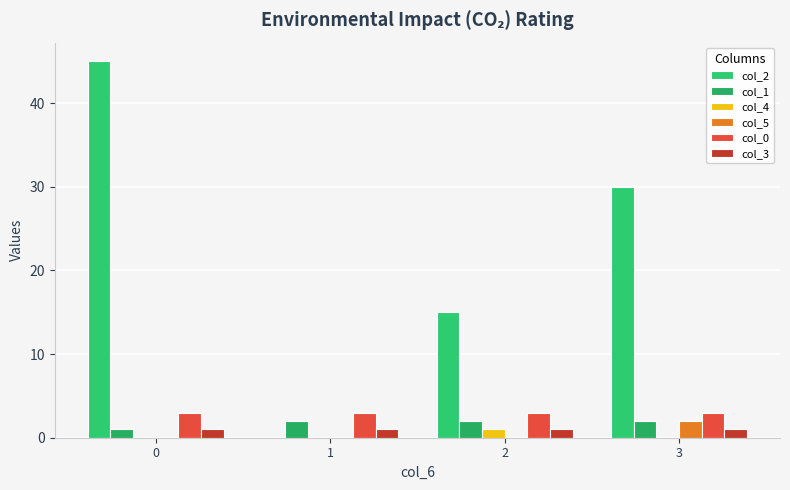

What are all the series names shown in the legend?

col_2, col_1, col_4, col_5, col_0, col_3